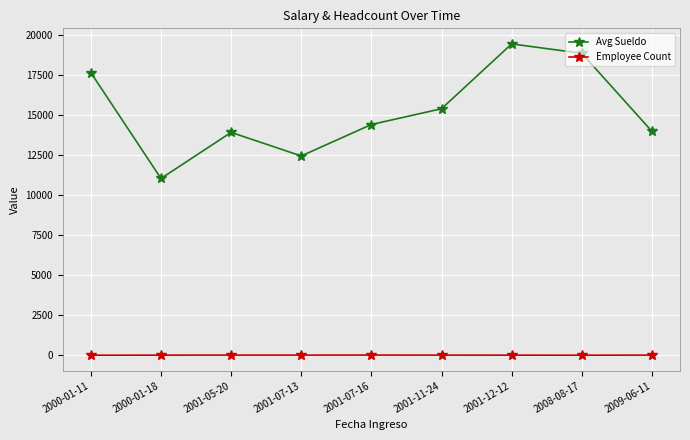

What is the difference between the Avg Sueldo values at 2001-07-16 and 2009-06-11?

428.0